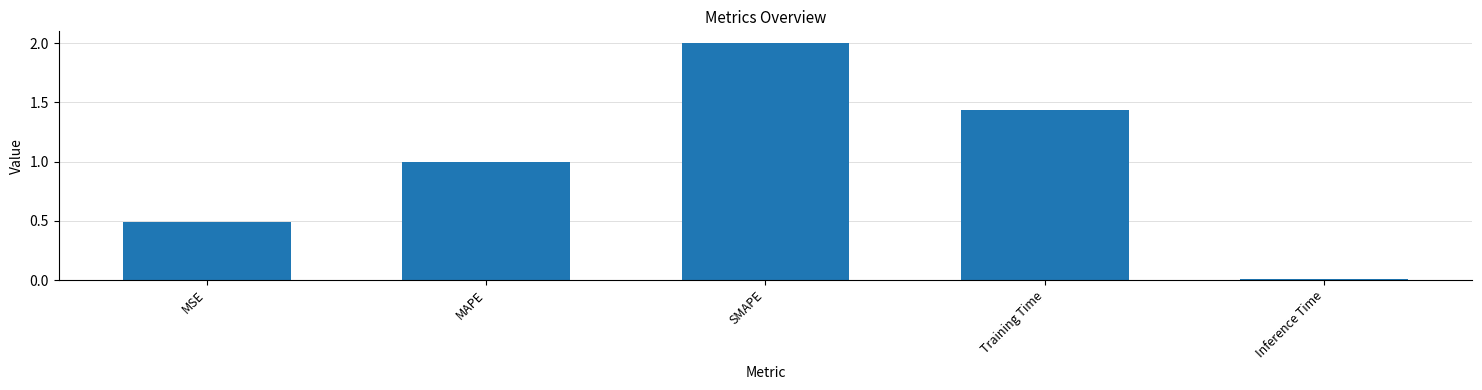

List the labels in order of value, largest first.

SMAPE, Training Time, MAPE, MSE, Inference Time